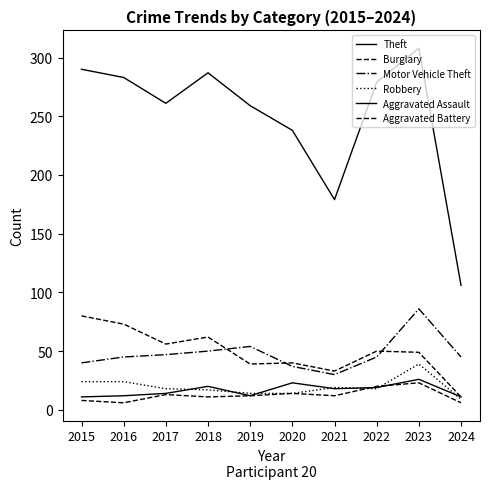

What is the approximate value of Aggravated Battery at 2019?

12